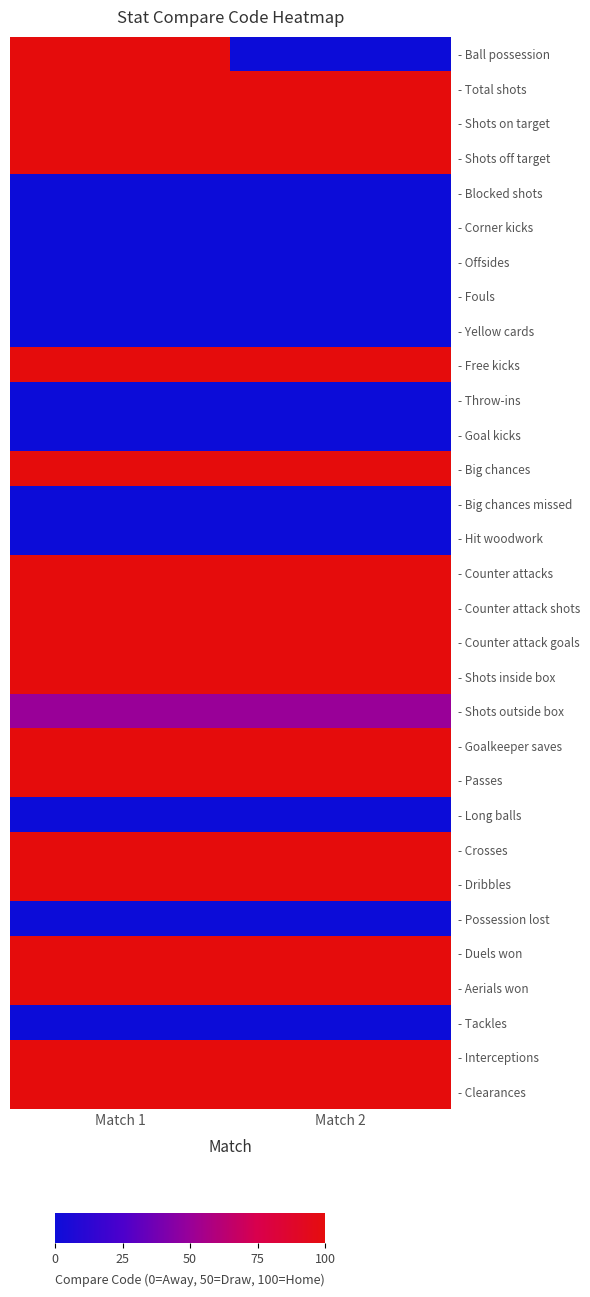

Which label corresponds to the largest value in the chart?

Match 1